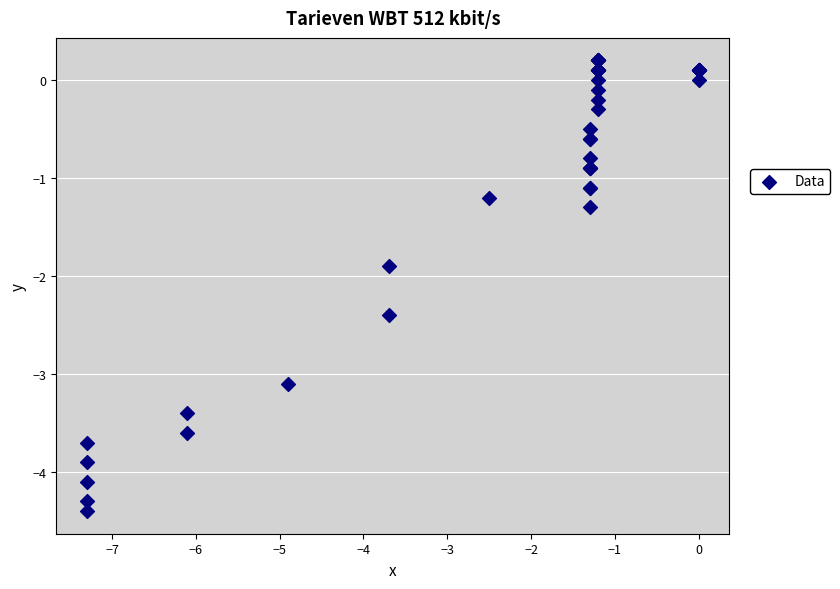

What Y value in the scatter plot is closest to -2?

-1.9